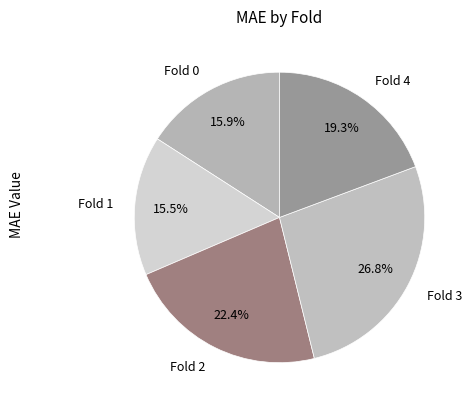

Do Fold 4 and Fold 2 together represent more than half of the pie?

No